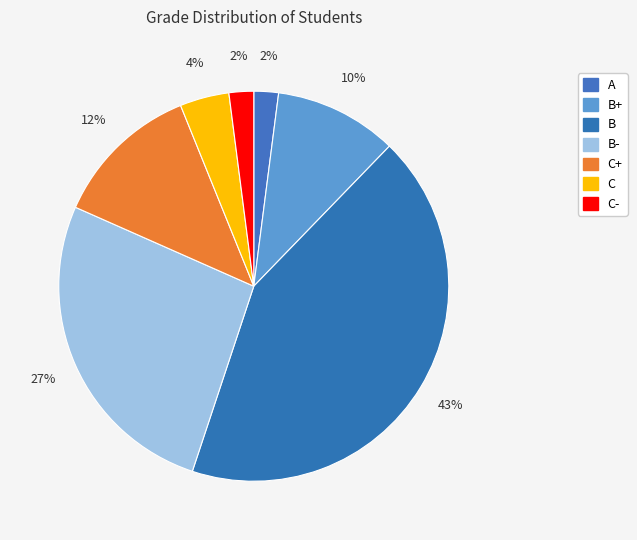

How many slices are in this pie chart?

7